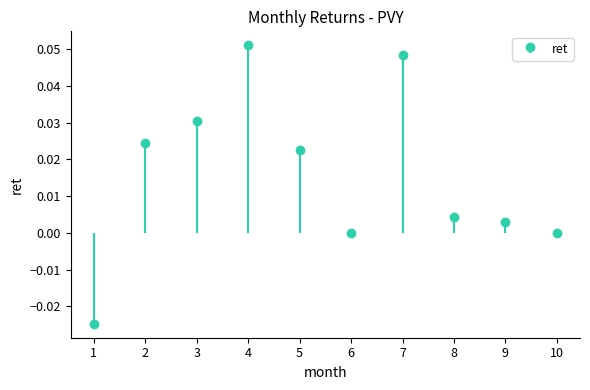

How many data points are less than 0?

1